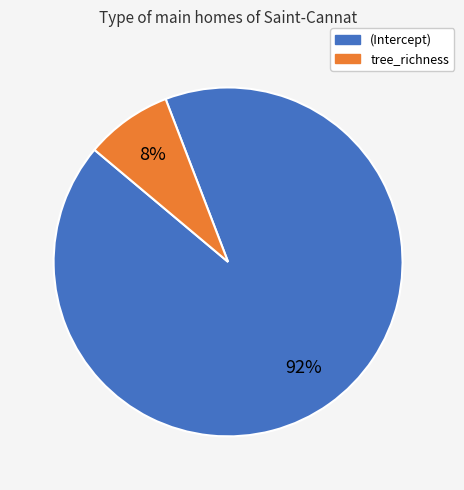

Is there any slice that represents more than half of the pie?

Yes